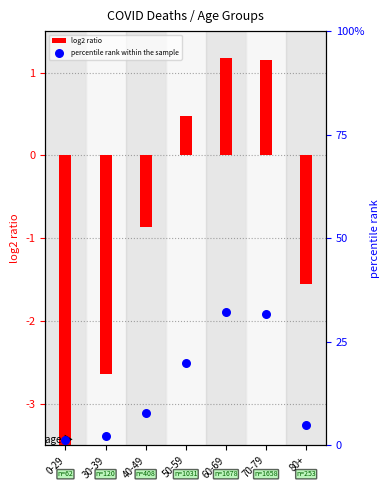

Which series has the largest Y range (max minus min)?

percentile rank within the sample